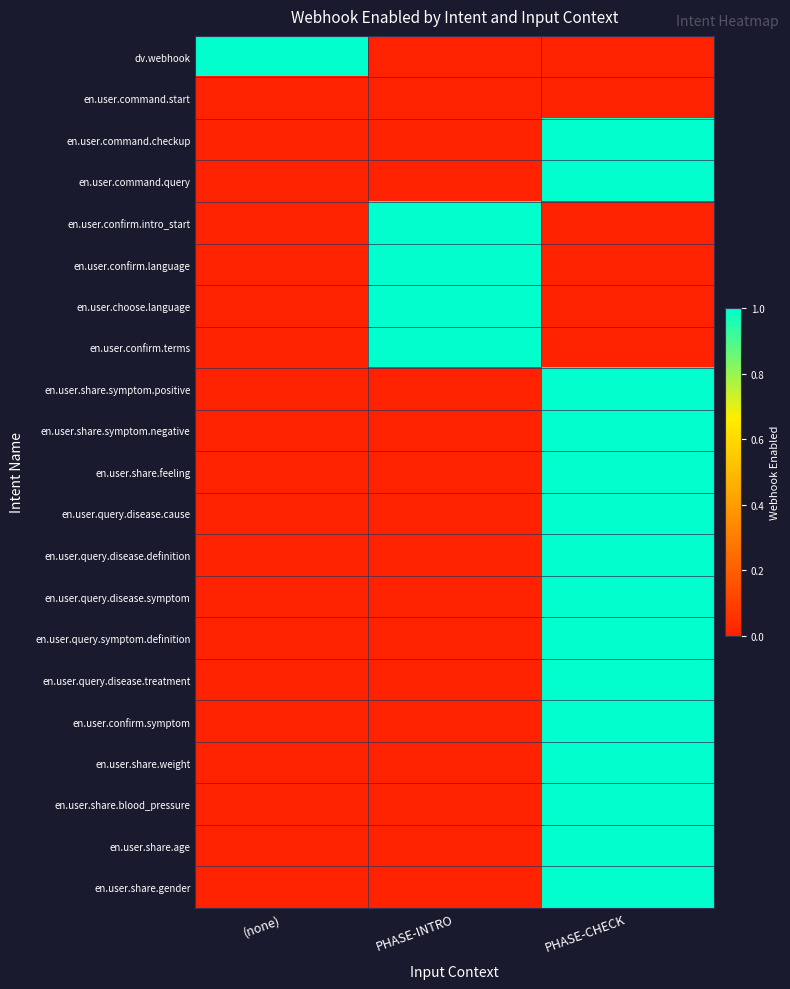

What is the total value across all series at PHASE-CHECK?

15